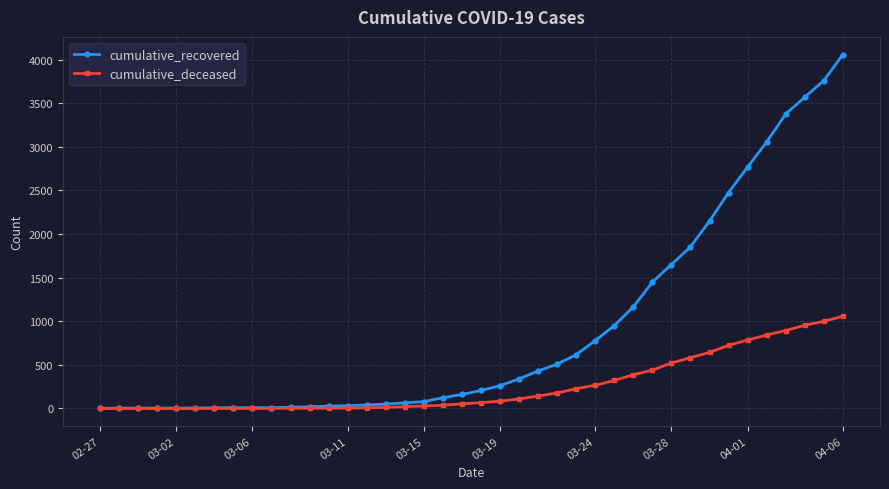

Which series has the widest spread of values?

cumulative_recovered